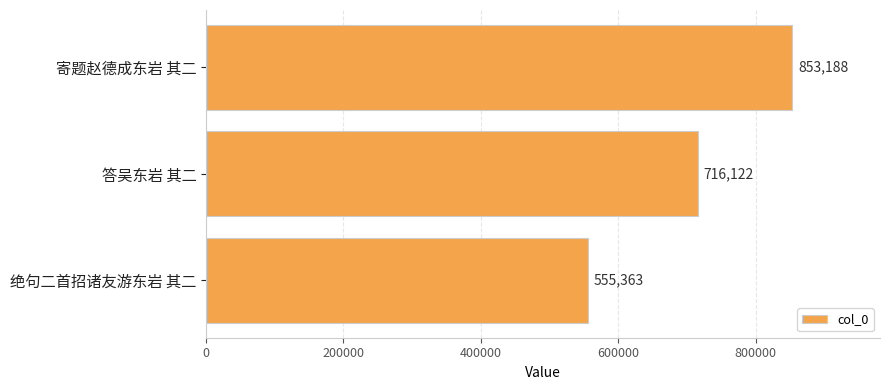

What is the label of the 1st bar from the top?

寄题赵德成东岩 其二